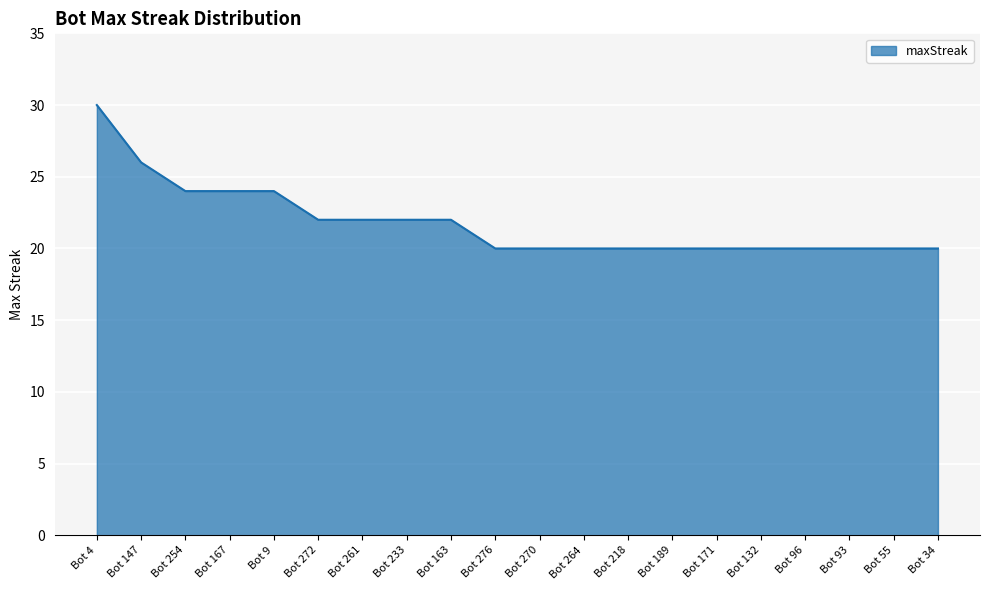

Which label corresponds to the largest value in the chart?

Bot 4